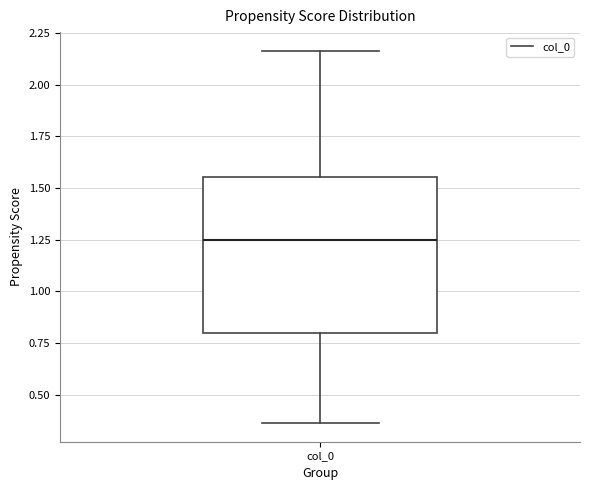

Read this box plot against the y-axis: the position of the median line, the range covered by the box, and the ends of both whiskers. The values are not printed on the chart, so give them approximately, as read against the axis.

median 1.25, box 0.80 to 1.55, whiskers 0.35 to 2.15